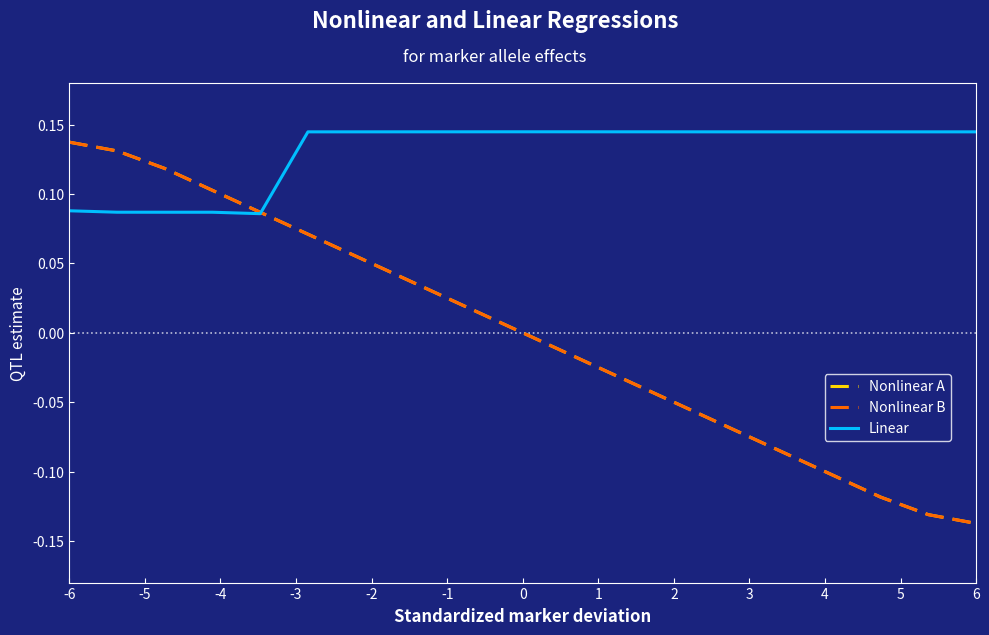

How many values in the Nonlinear A series are below 0?

10